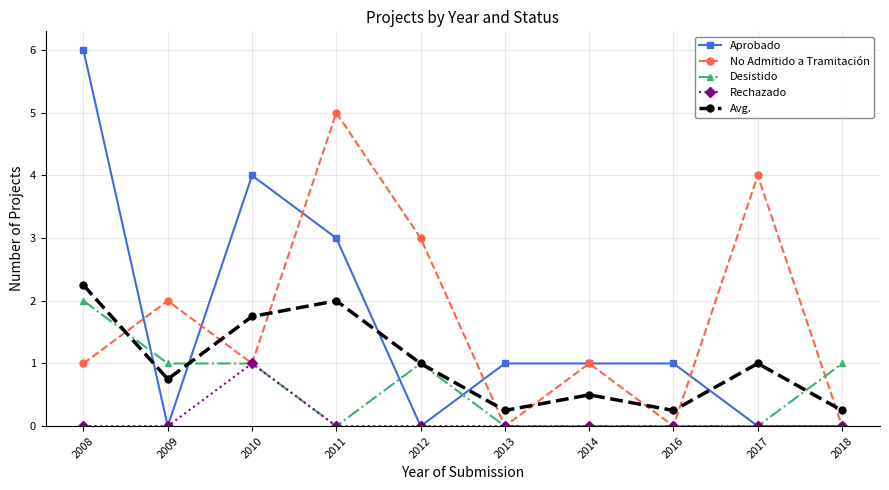

What is the difference between the maximum and second lowest values in the Rechazado series?

1.0